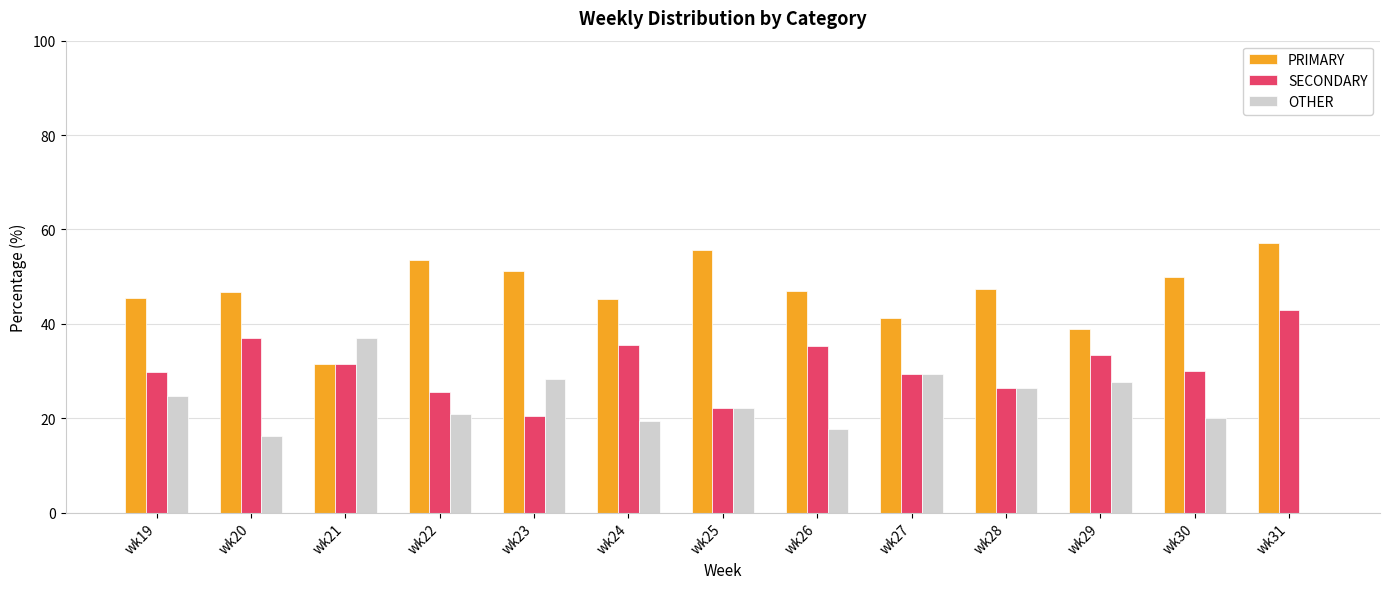

Is it true that OTHER equals 22.2 at wk25?

True